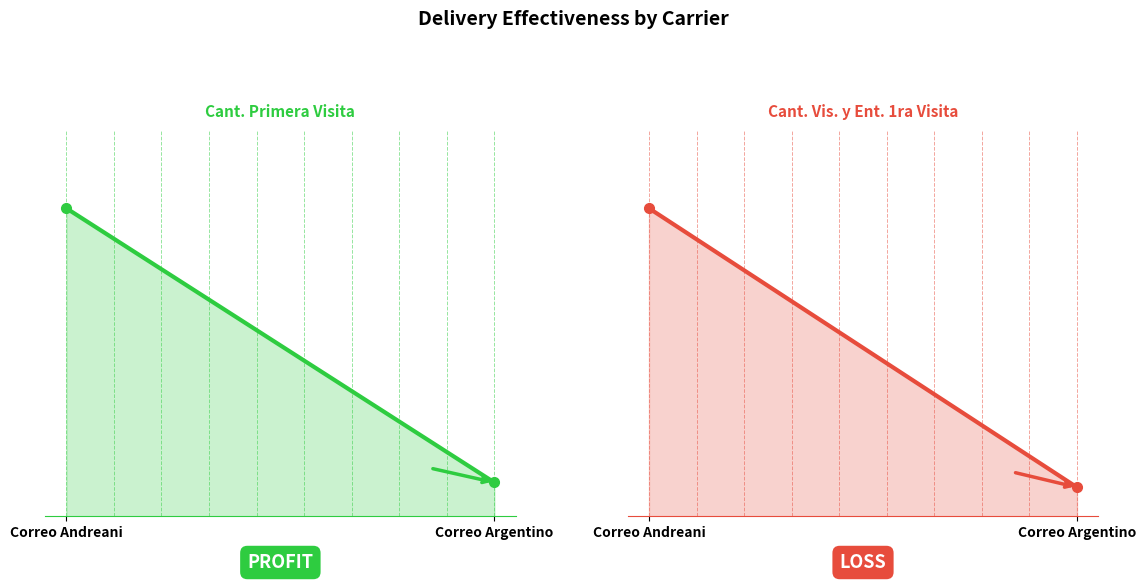

How many series are shown in this chart?

2